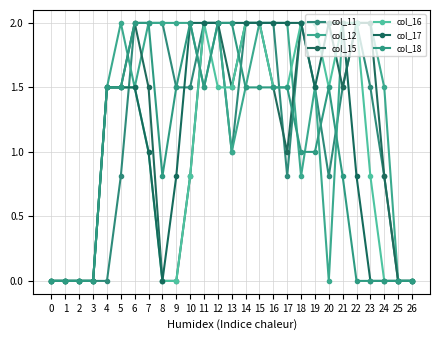

Is this an area chart (filled region under the line)?

No